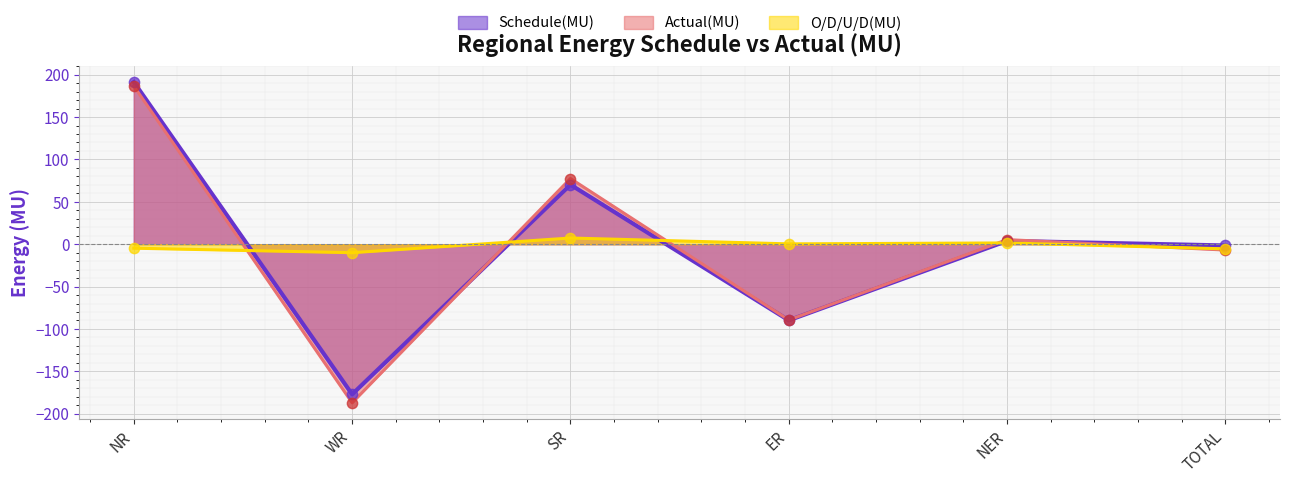

Which series reaches the minimum Y coordinate?

Actual(MU)